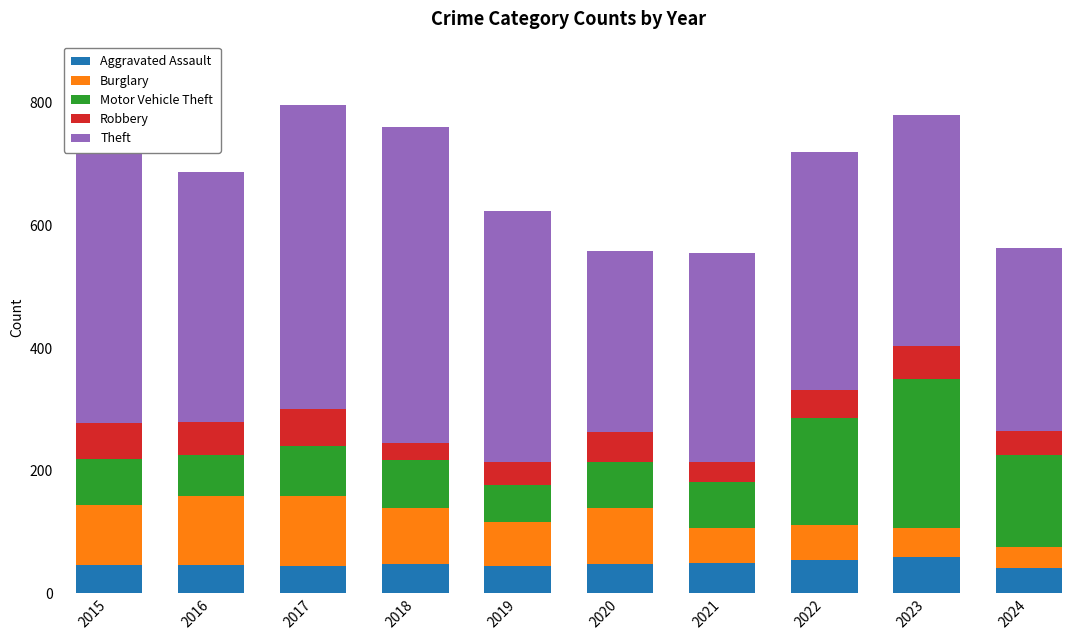

At how many categories does at least one series exceed 431?

3